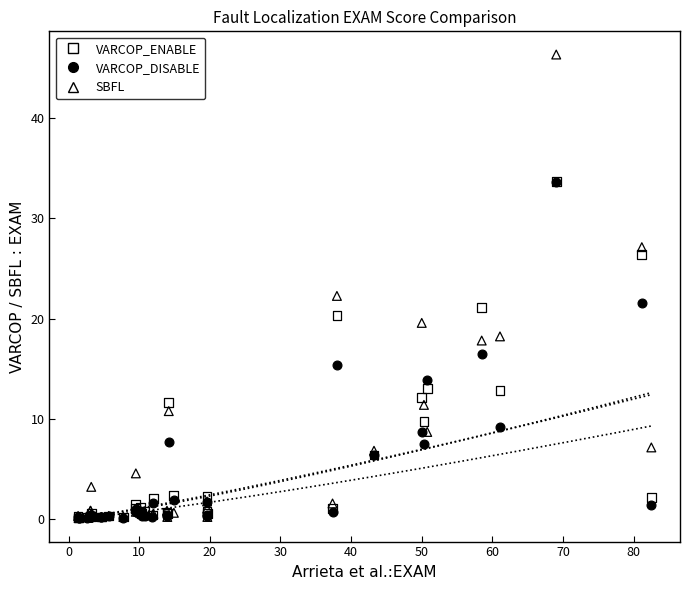

In the SBFL series, what Y value is closest to 23?

22.3